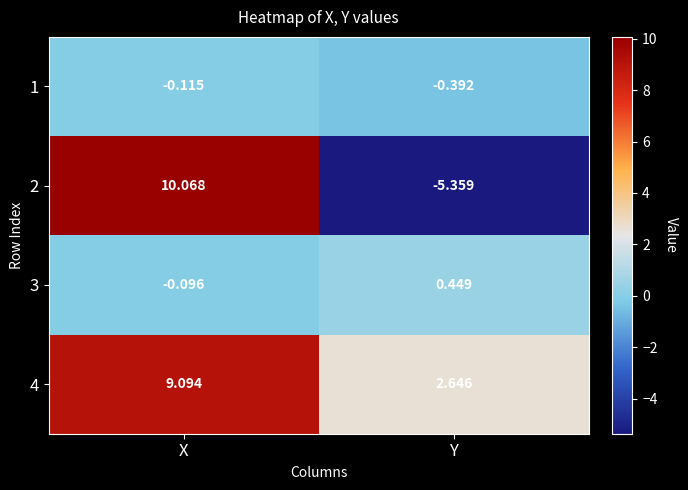

Where is 1 nearest to the value 0?

X